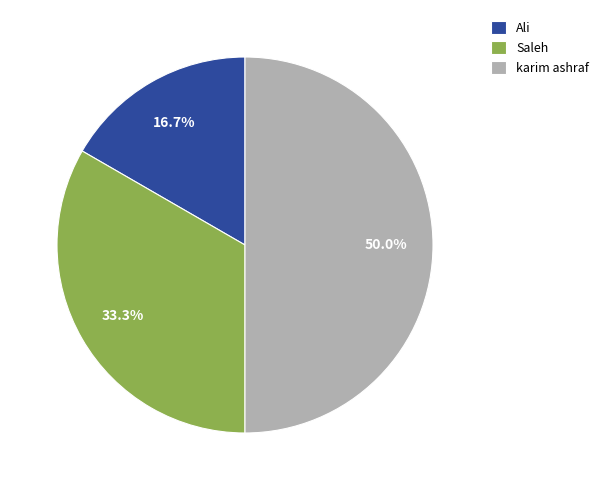

To the nearest percent, what portion does Saleh represent?

33%